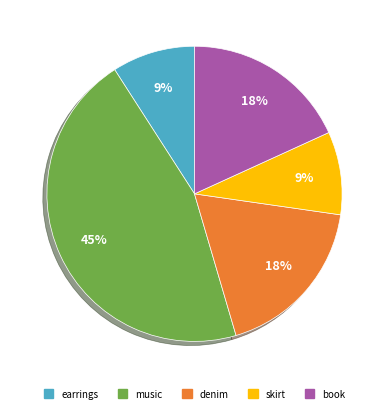

Combined, do skirt and denim account for over 50%?

No